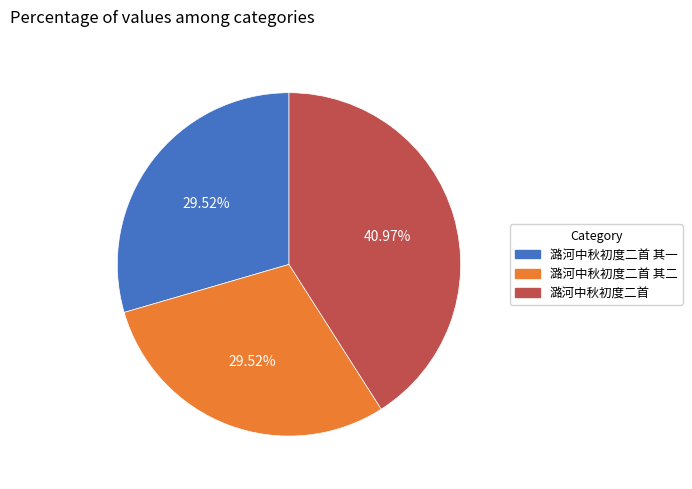

True or false: 潞河中秋初度二首 accounts for 27% of the total.

False